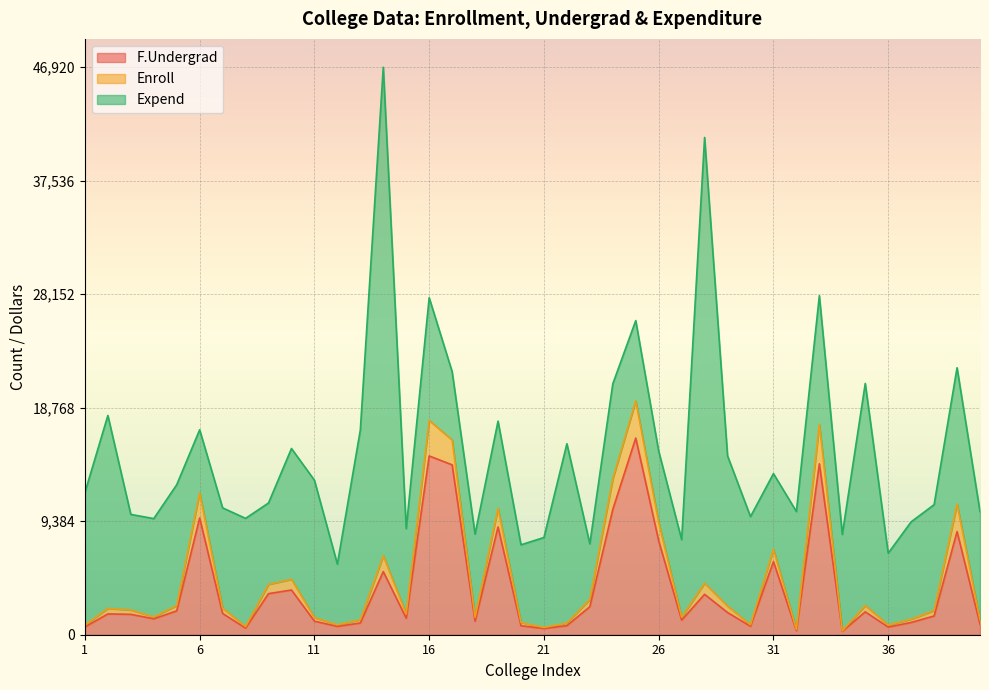

At which label does F.Undergrad reach its minimum?

34